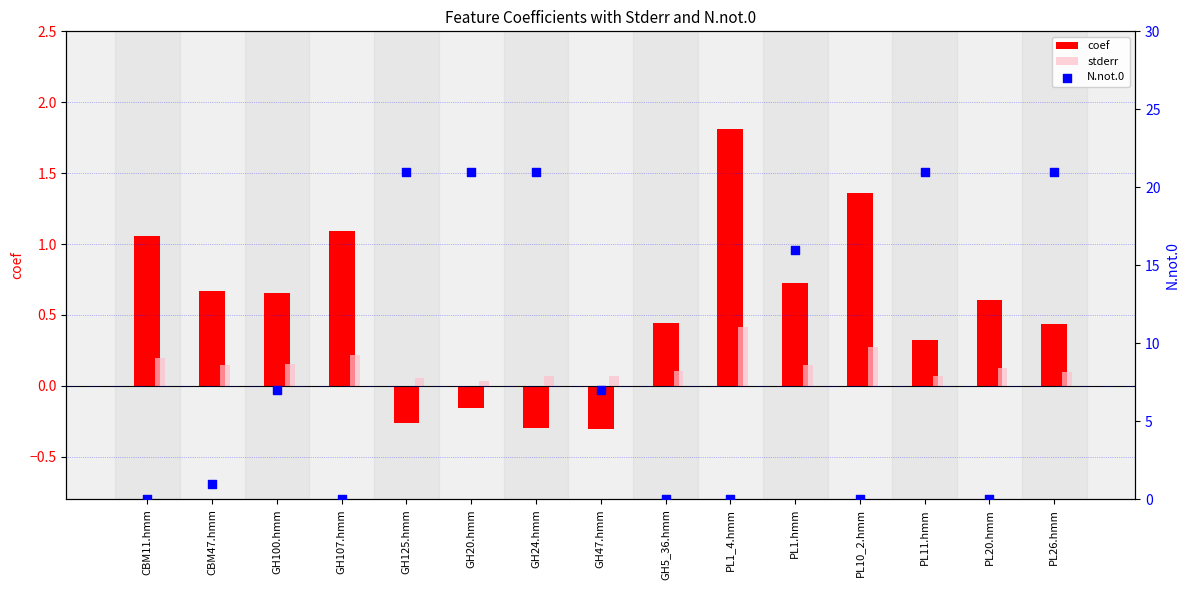

At how many categories does at least one series exceed 10?

6